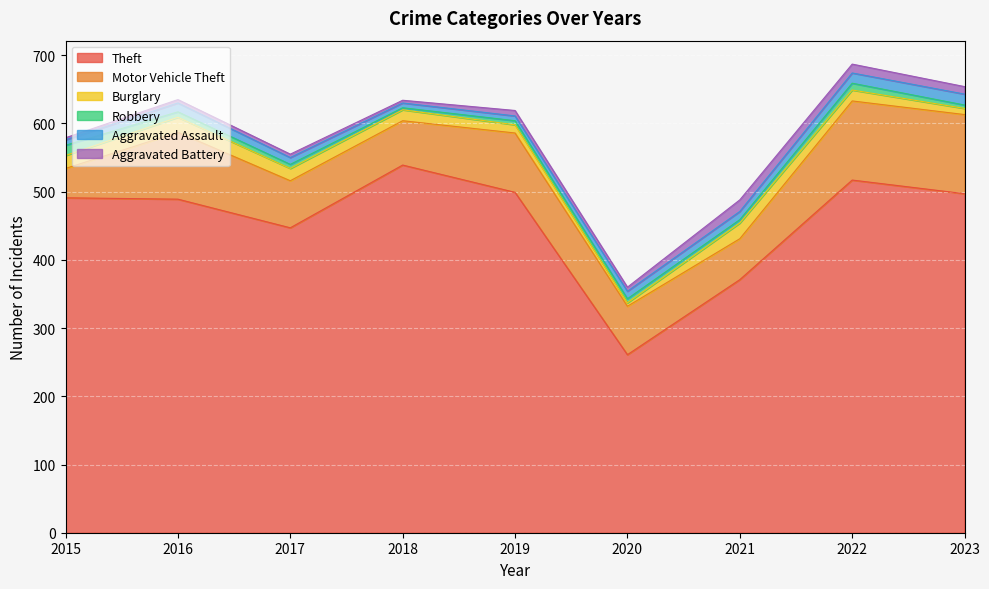

Where does the Theft series first go above 491?

2018